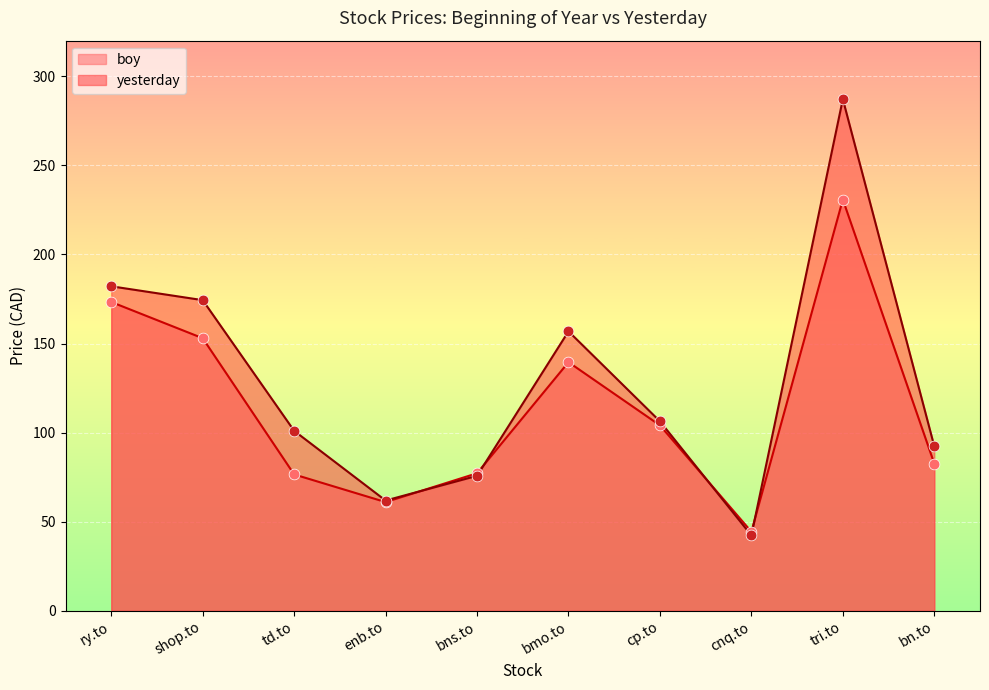

What are all the series names shown in the legend?

boy, yesterday